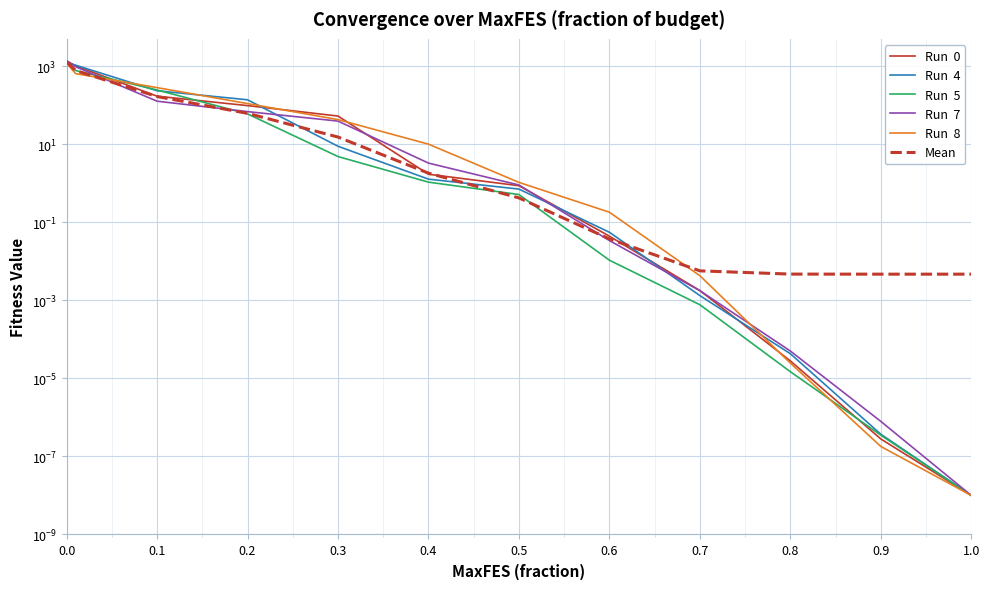

What is the average value of the Run  7 series?

296.1